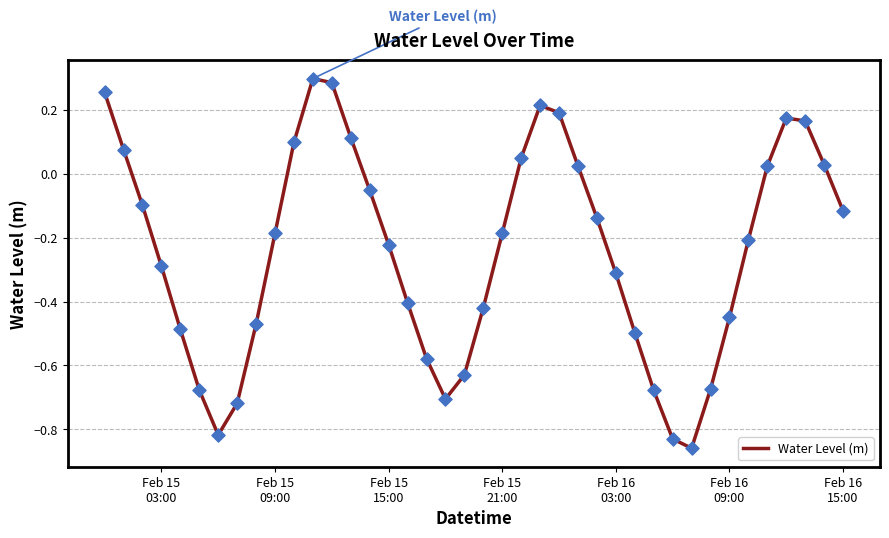

What is the difference between the maximum and minimum values?

1.2